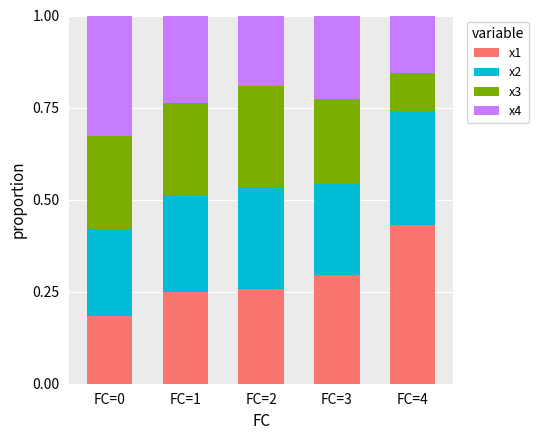

What is the sum of all x1 values?

1.4